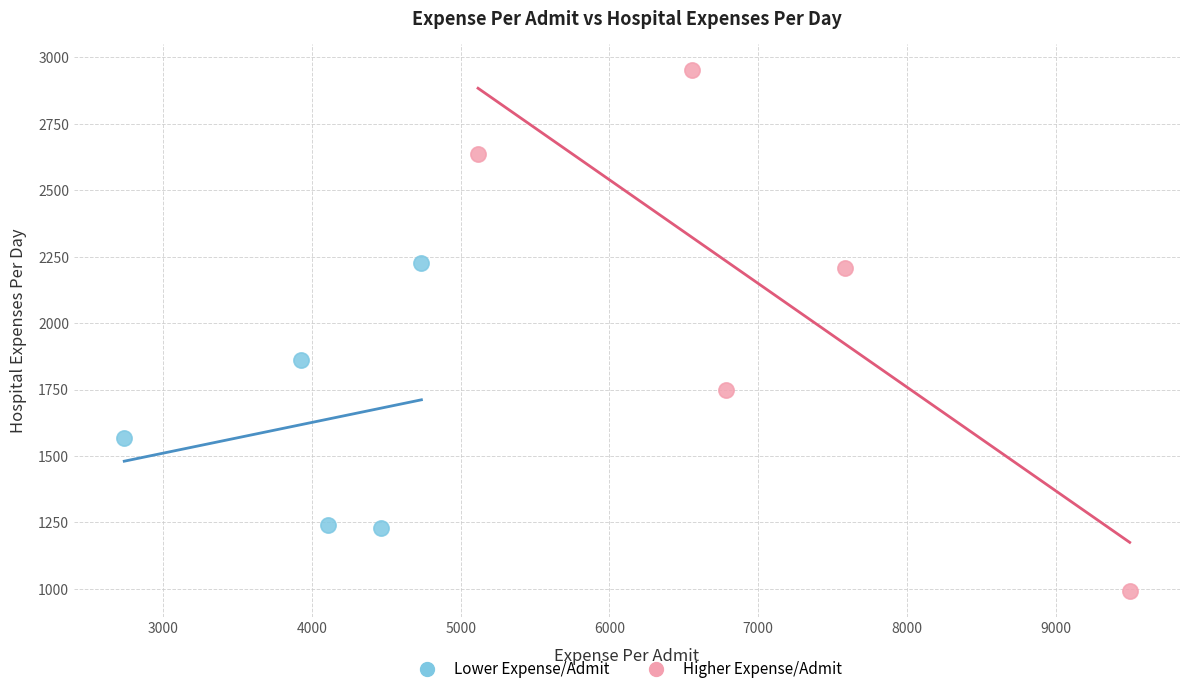

Which series reaches the maximum Y coordinate?

Higher Expense/Admit